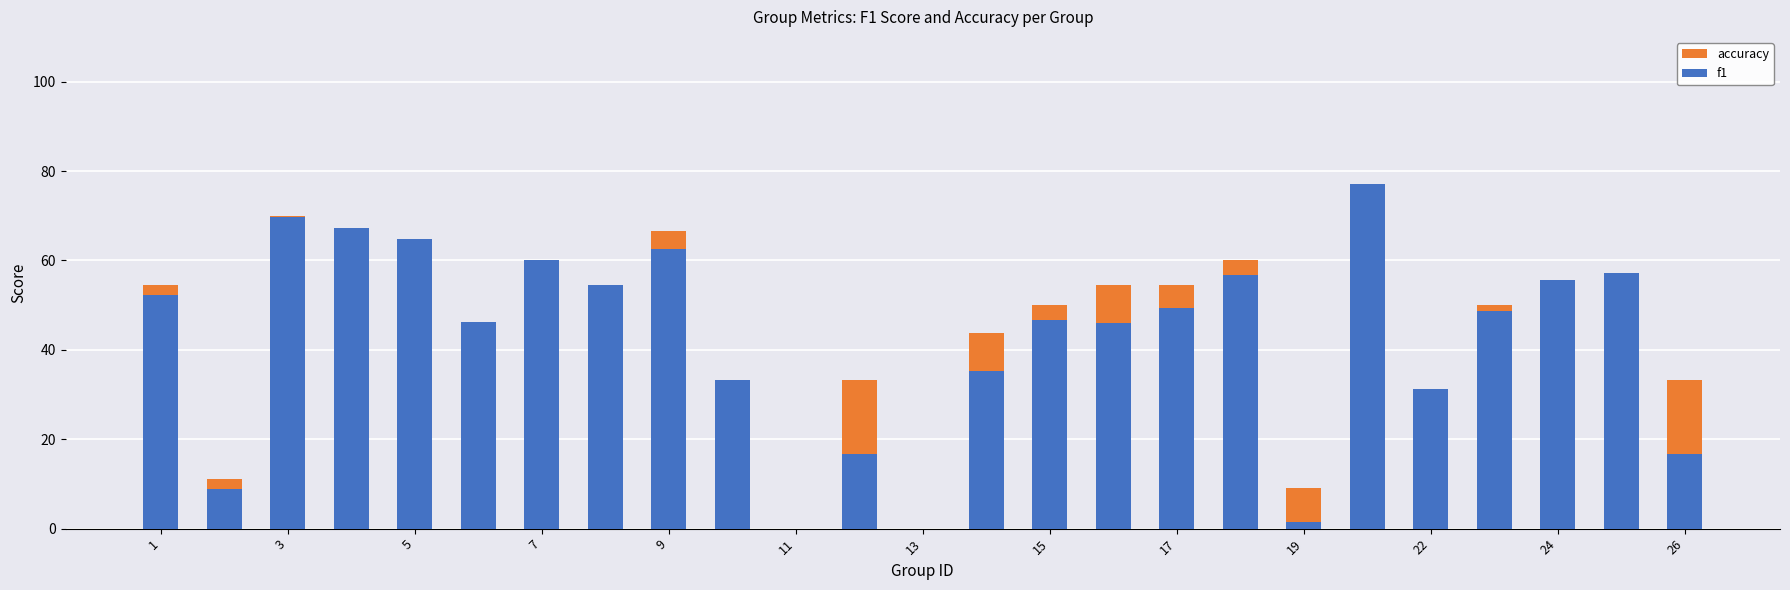

How many data points in f1 are above 48?

13